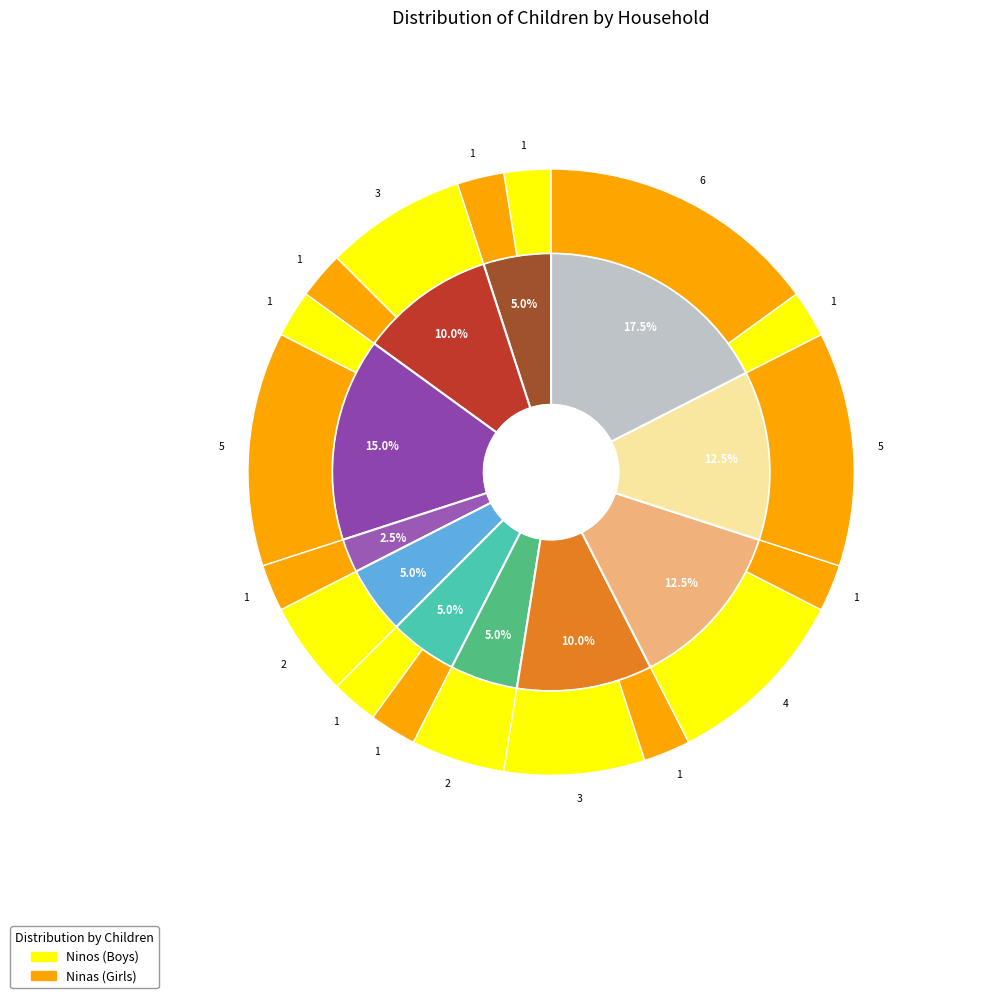

Rank the series by their maximum value, from highest to lowest.

Ninas, Ninos